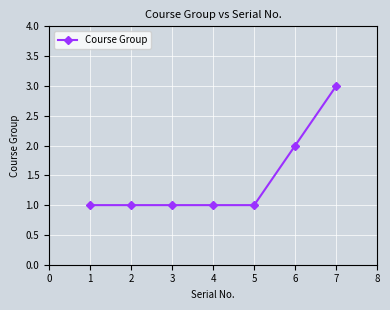

What is the difference between the maximum and minimum values?

2